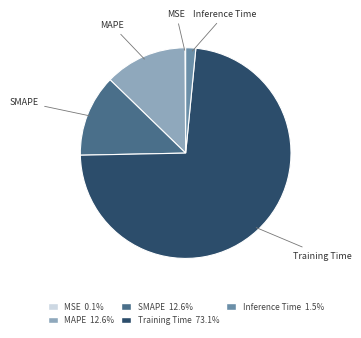

Is there a majority slice in this chart?

Yes